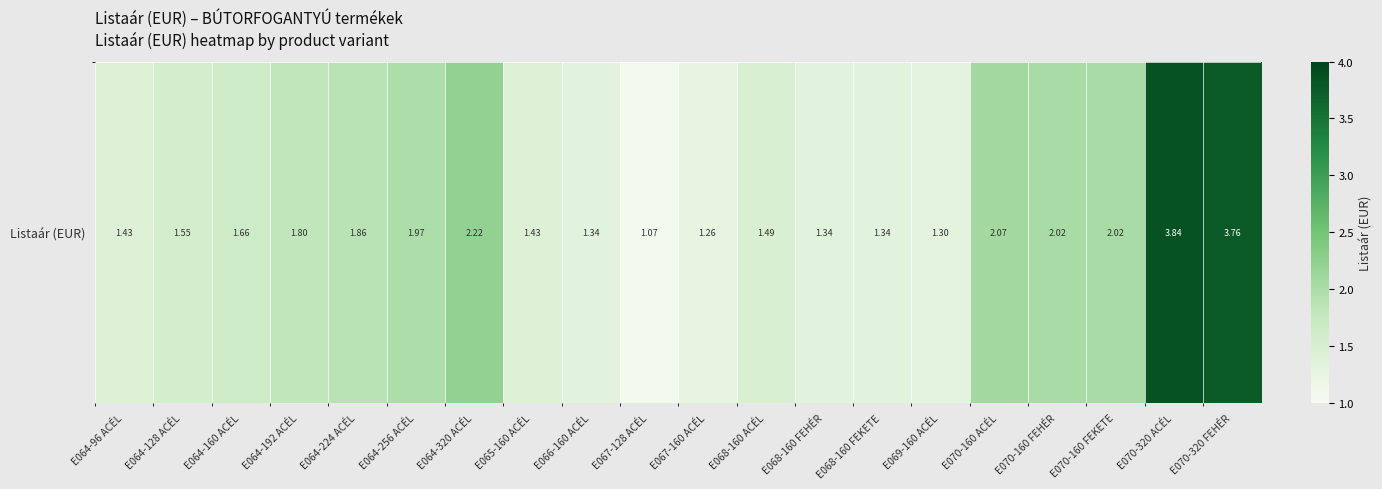

What is the difference between the maximum and minimum values?

2.8